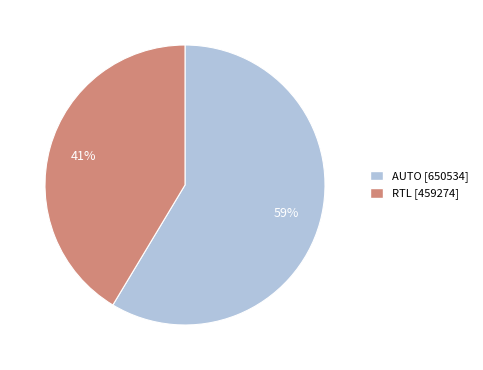

Is AUTO the majority of the pie?

Yes